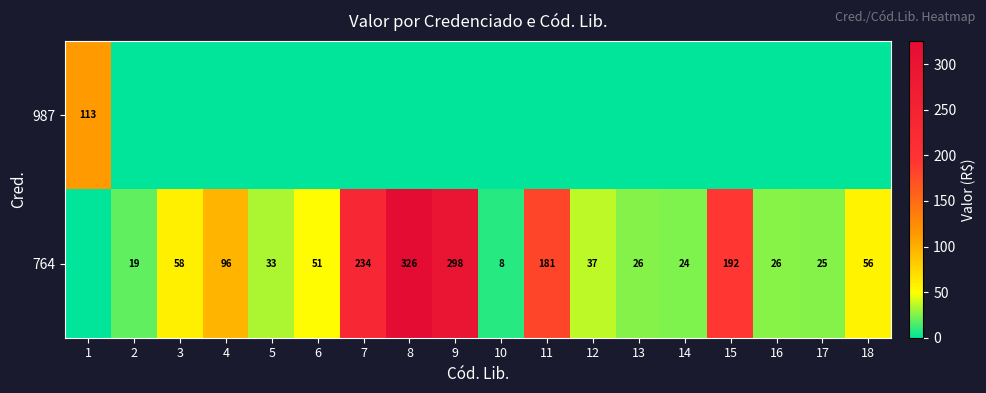

How many categories are shown in the chart?

18